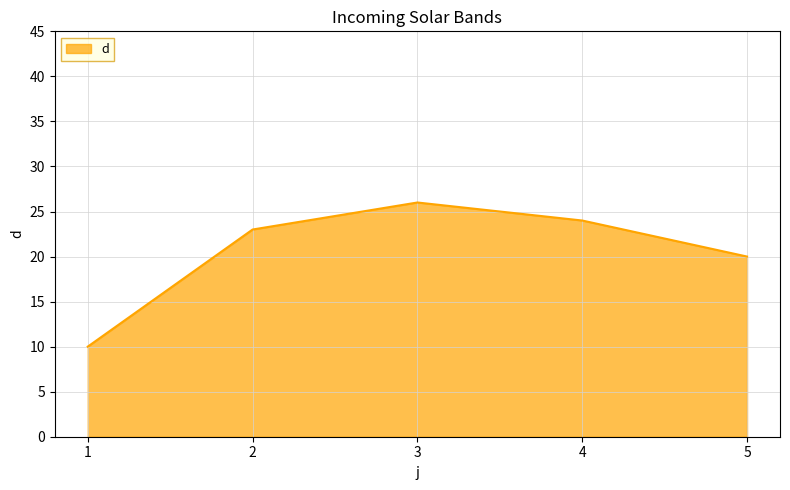

Reading left to right, what are all the values shown in this chart?

1=10	2=23	3=26	4=24	5=20